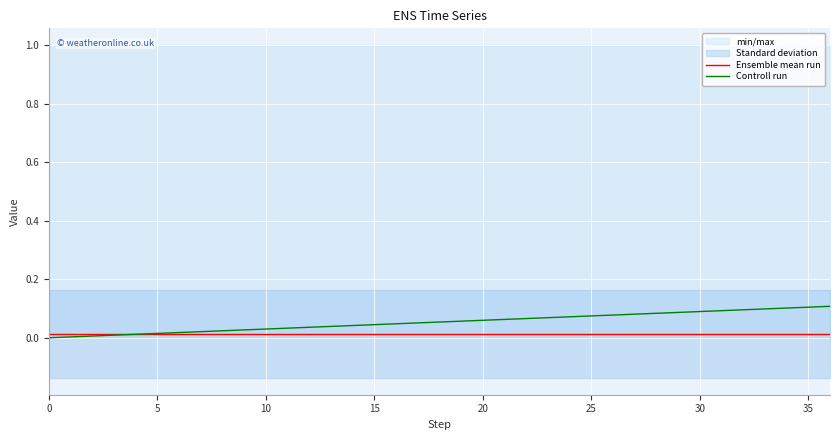

True or false: Ensemble mean run has a value of 0.0 at 25.

True